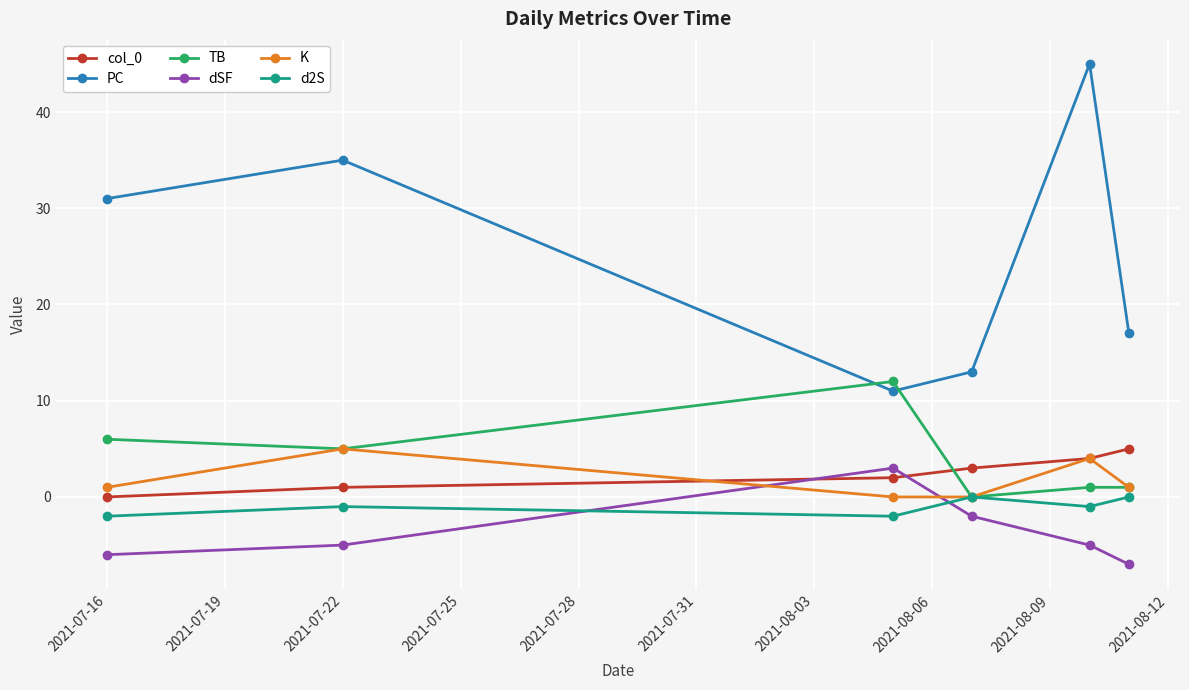

What is the minimum value shown in the chart?

-7